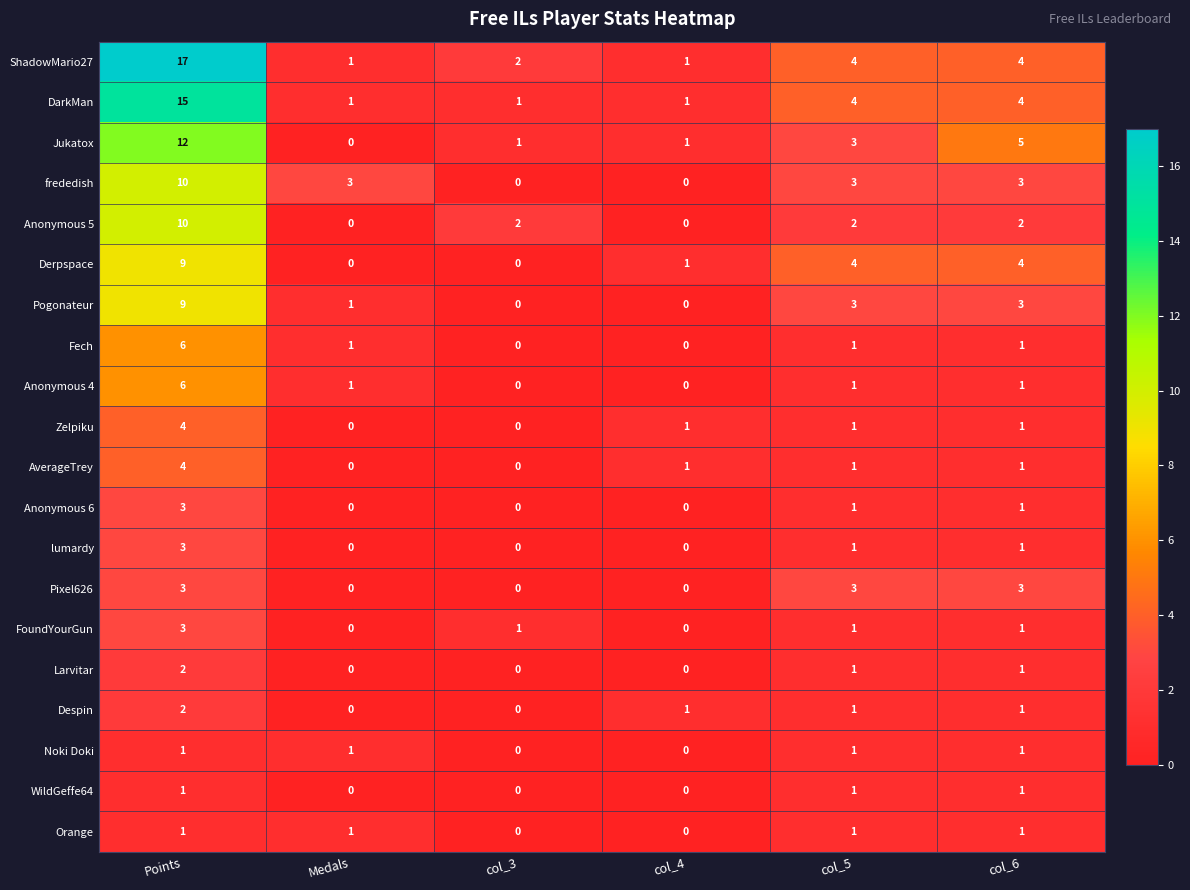

How many values in the FoundYourGun series are below 1?

2